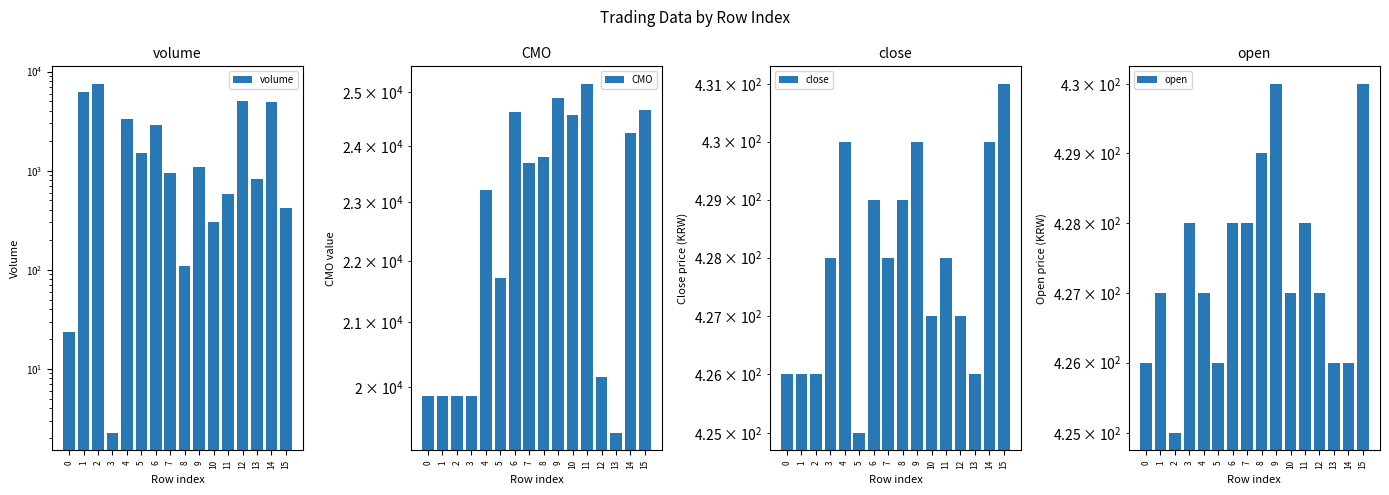

What is the difference between the second highest and second lowest values in the volume series?

6159.0